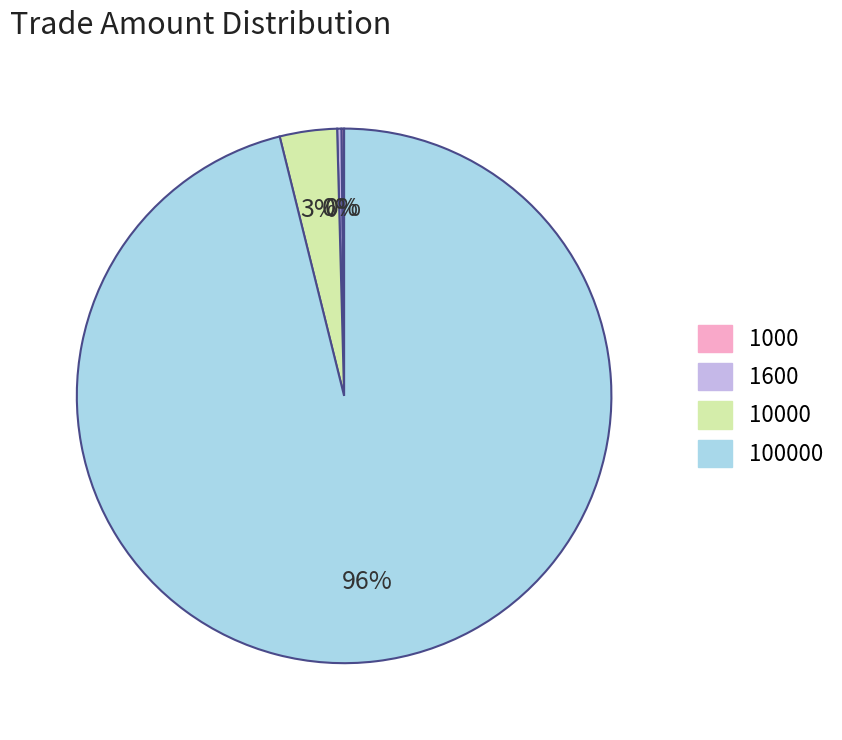

Does any single category account for the majority?

Yes